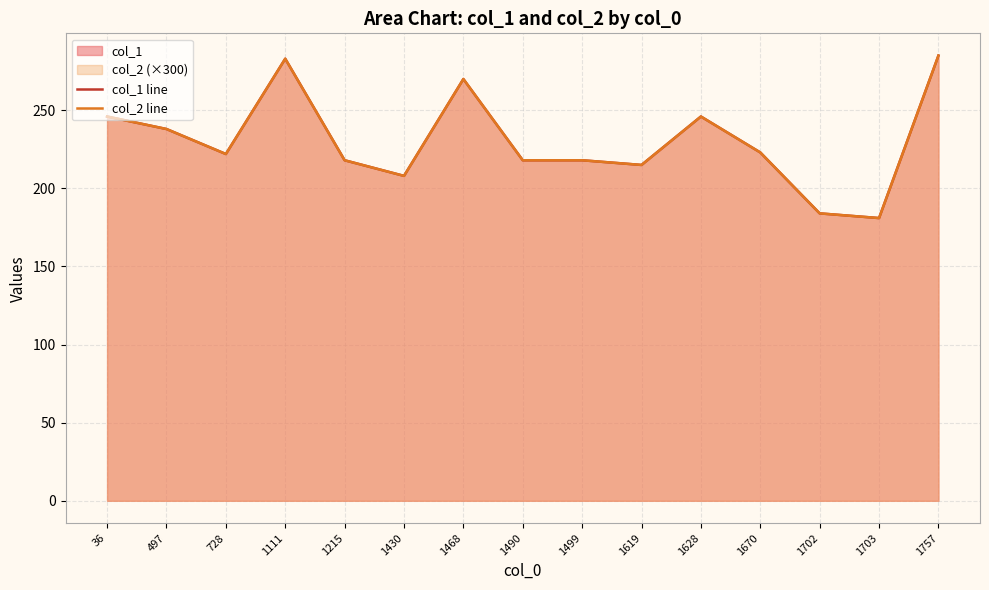

Reading right to left, transcribe all the data shown in this chart.

col_1 line: 285.0	181.0	184.0	223.0	246.0	215.0	218.0	218.0	270.0	208.0	218.0	283.0	222.0	238.0	246.0
col_2 line: 285.0	181.0	184.0	223.0	246.0	215.0	218.0	218.0	270.0	208.0	218.0	283.0	222.0	238.0	246.0